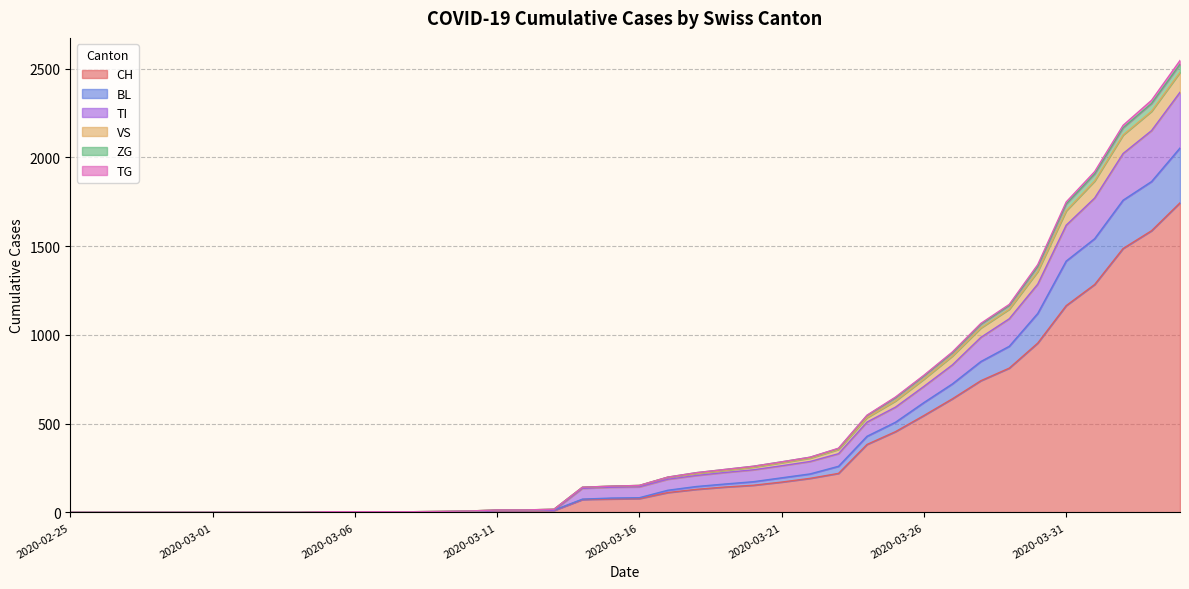

Does the chart display data point markers on the line(s)?

No